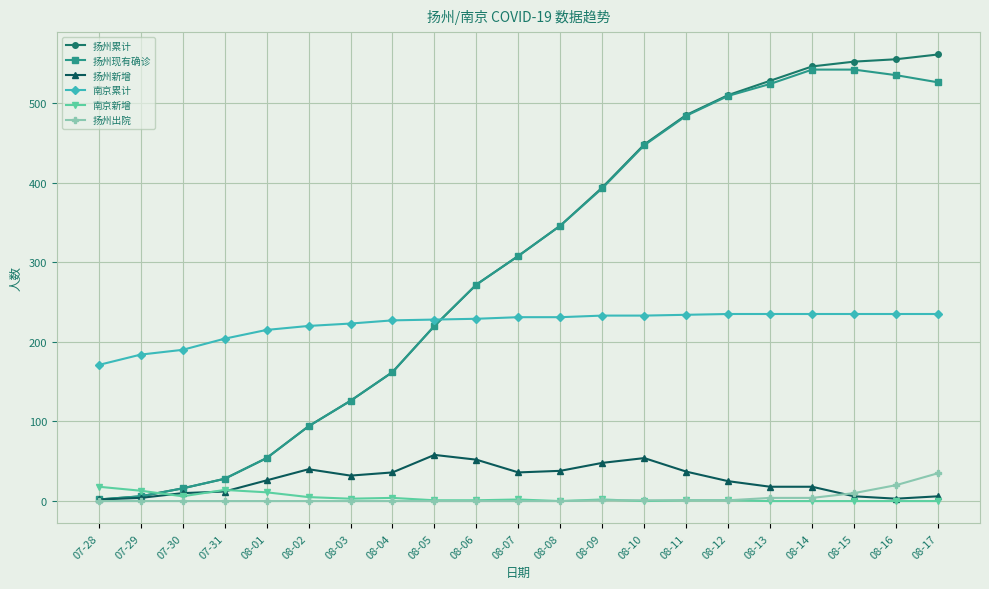

What is the maximum value shown in the chart?

561